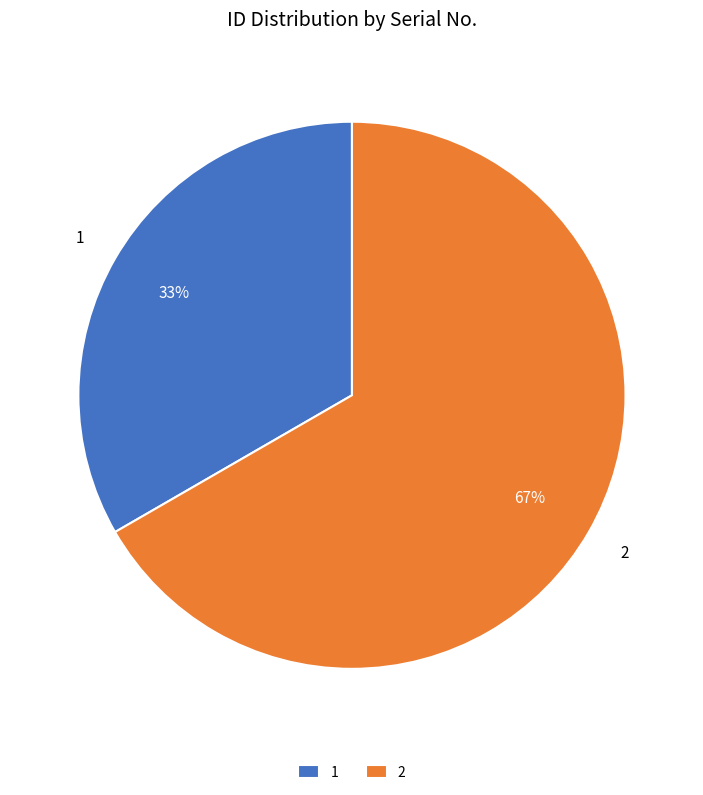

Which slice is the largest?

2